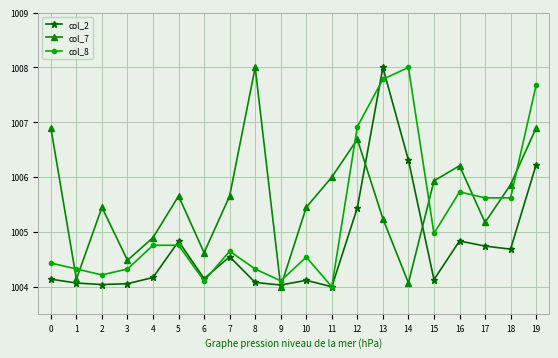

Is it true that col_2 equals 294.6 at 11?

False